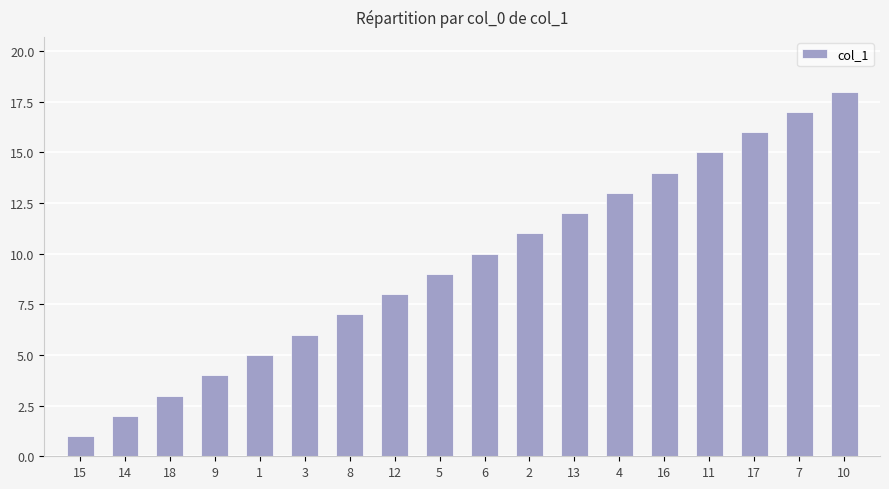

True or false: the data shows 17 at 2.

False